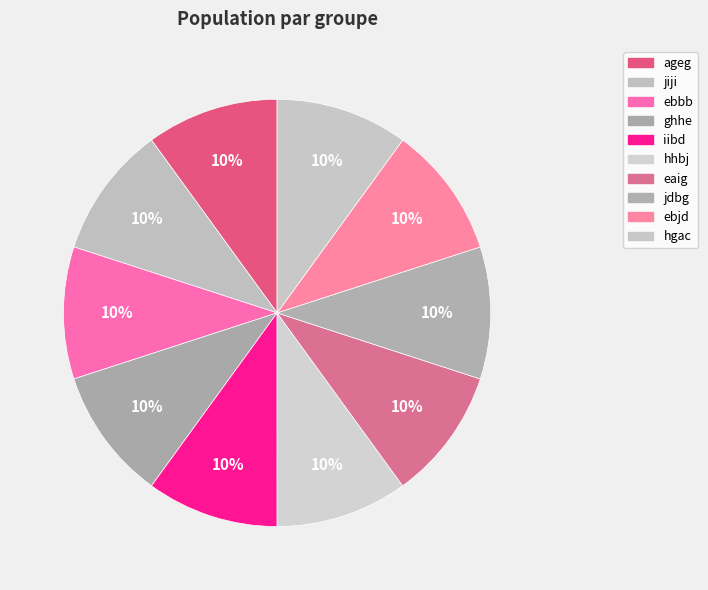

How many slices are in this pie chart?

10